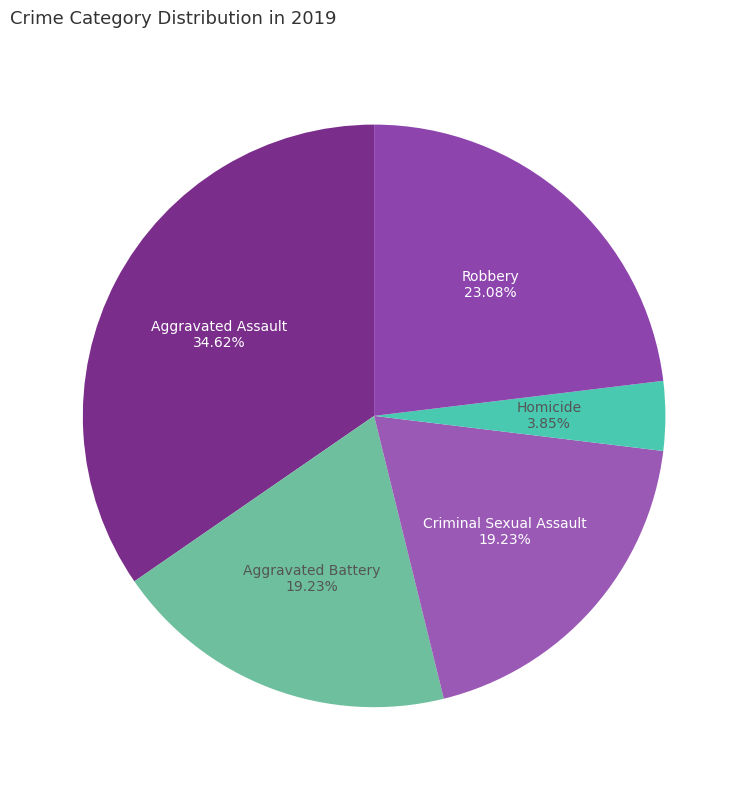

Is there a majority slice in this chart?

No